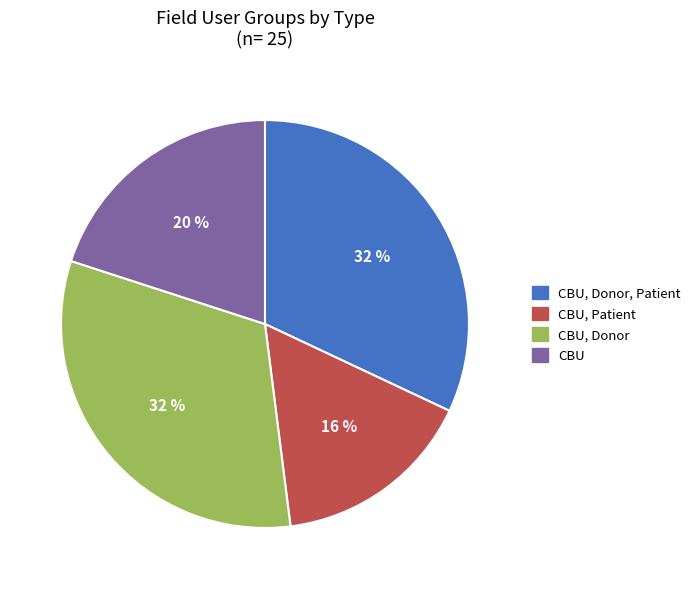

Does CBU, Donor represent more than half of the total?

No